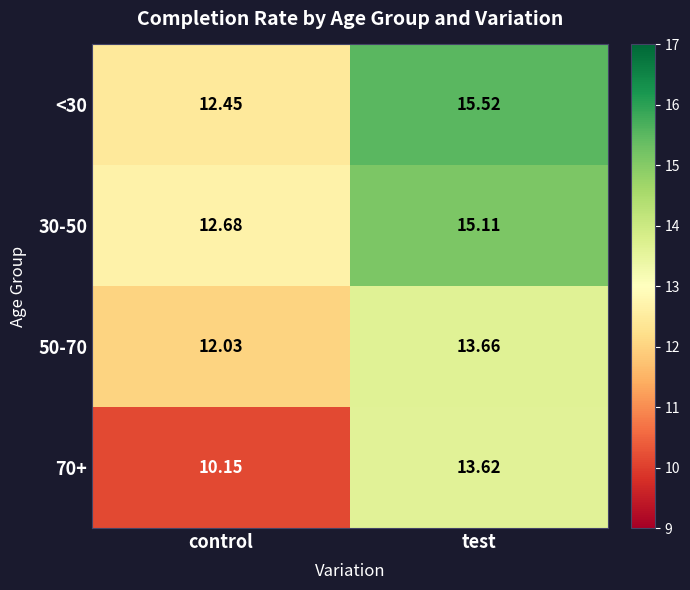

Between control and test, which series saw the biggest shift?

70+